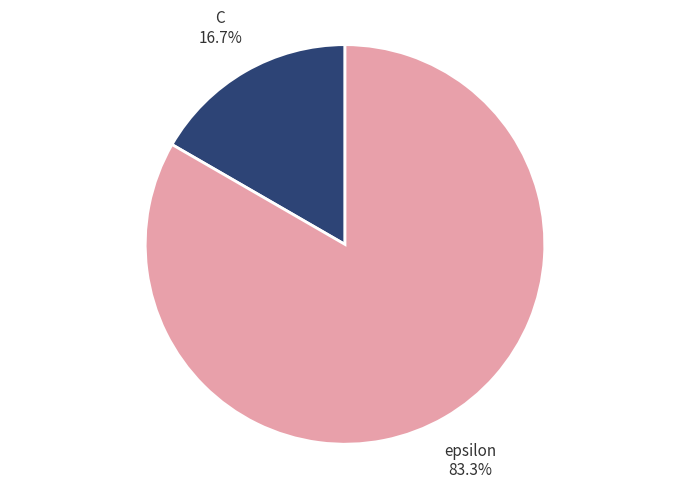

Does C represent more than half of the total?

No